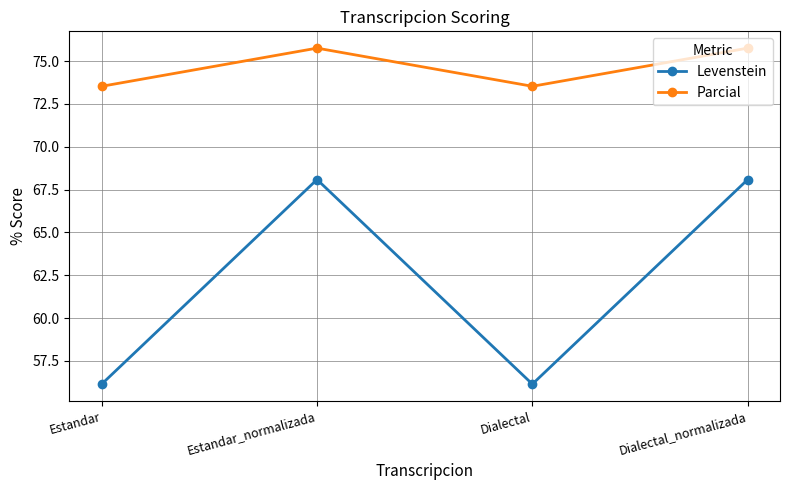

Rank the series by their average value, from lowest to highest.

Levenstein, Parcial